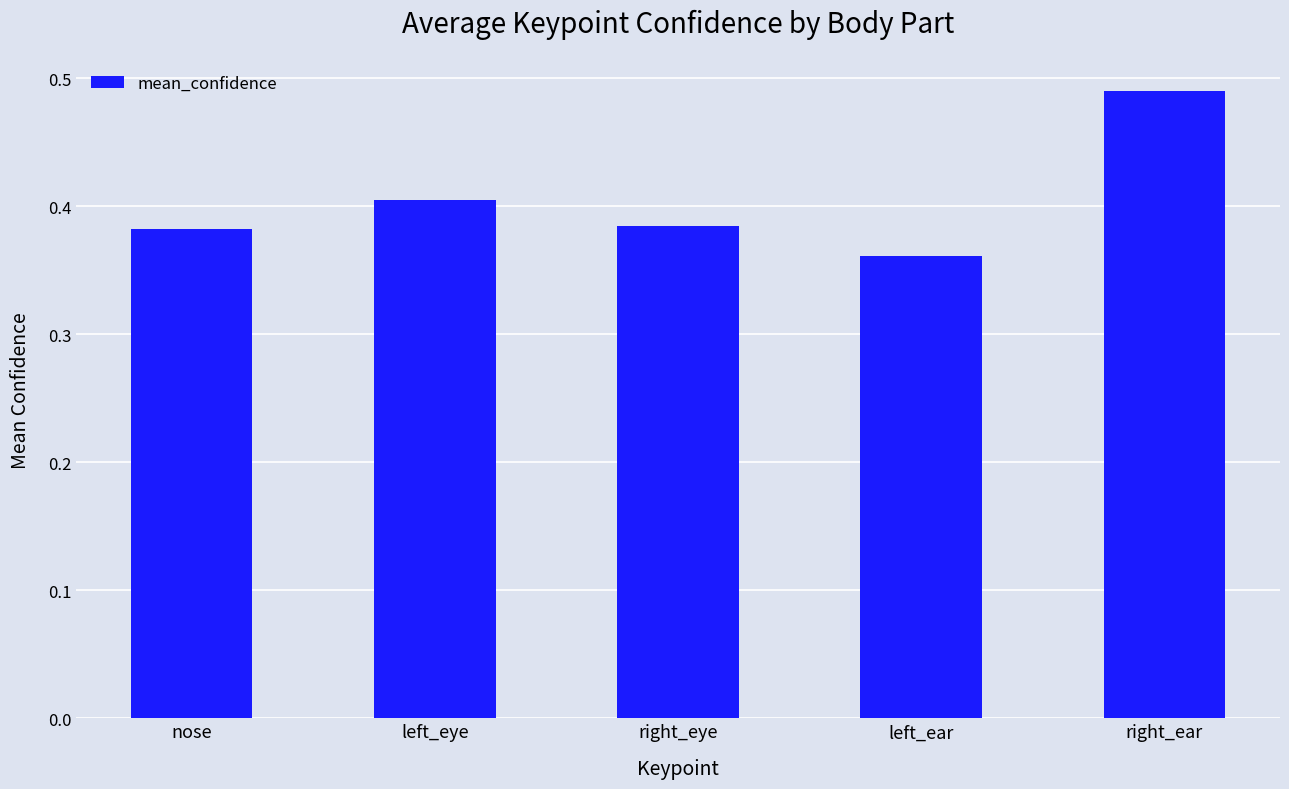

What is the label of the 2nd bar from the right?

left_ear